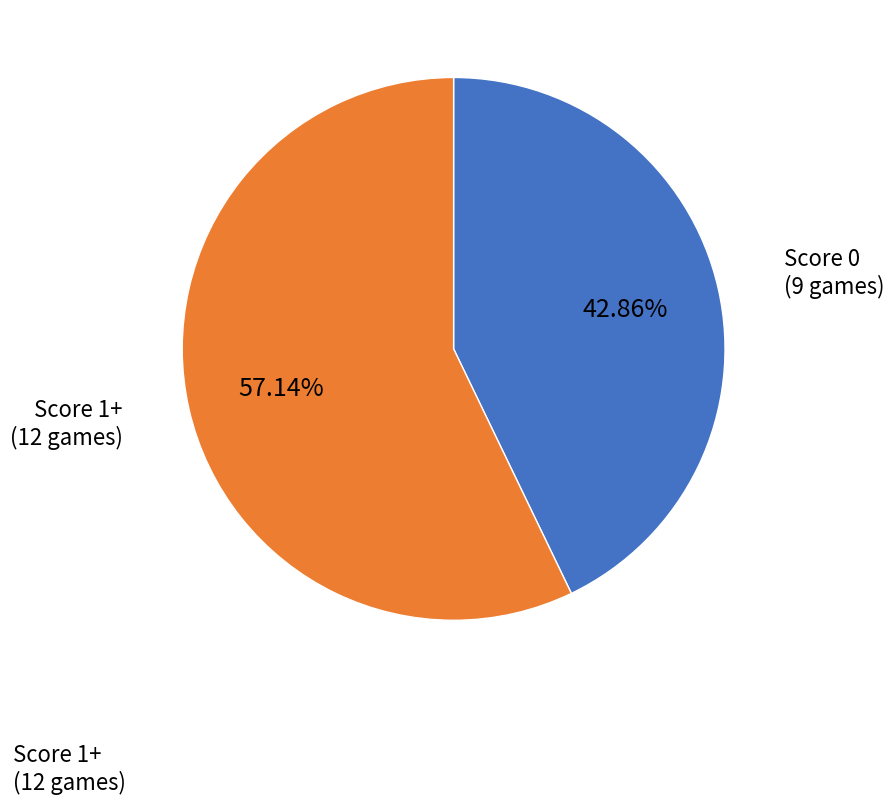

Is there any slice that represents more than half of the pie?

Yes